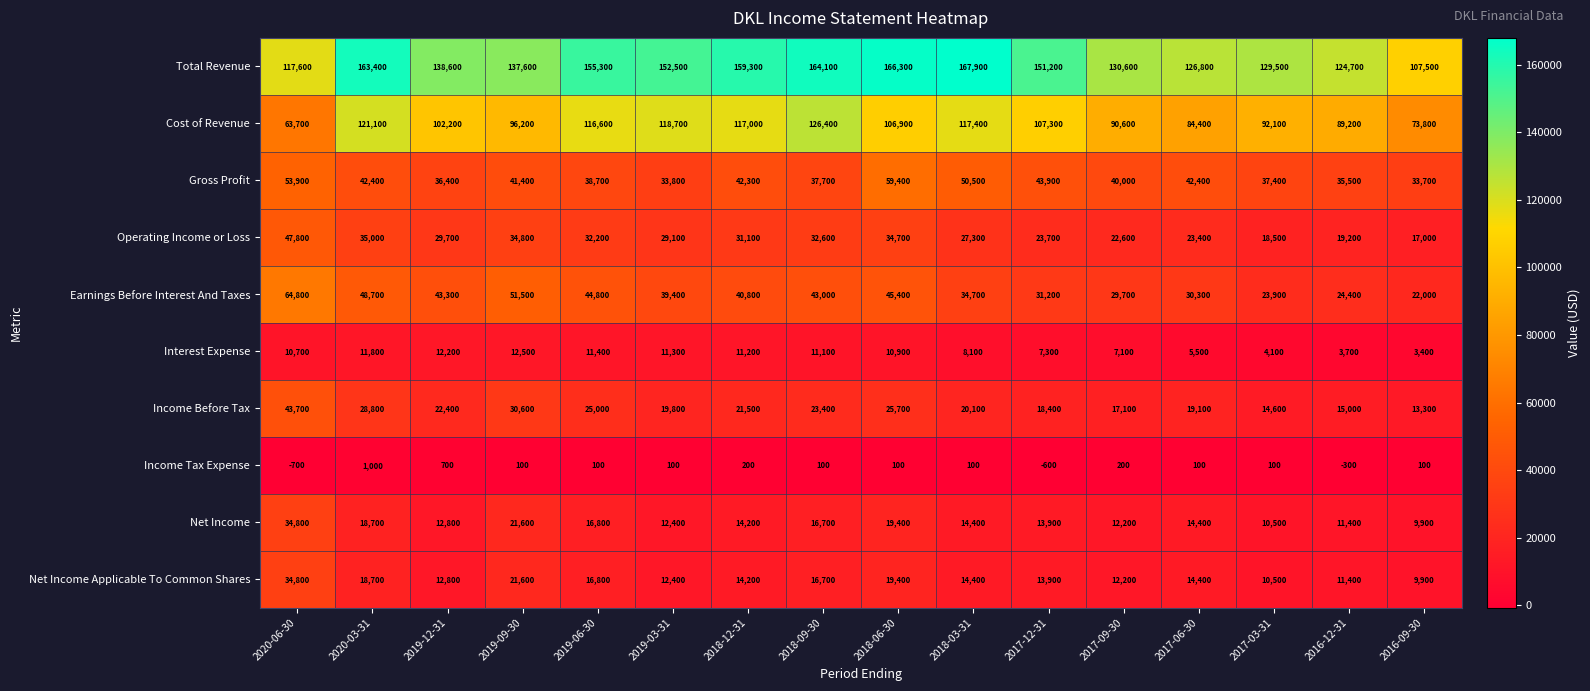

Which series changed the most between 2016-12-31 and 2016-09-30?

Total Revenue